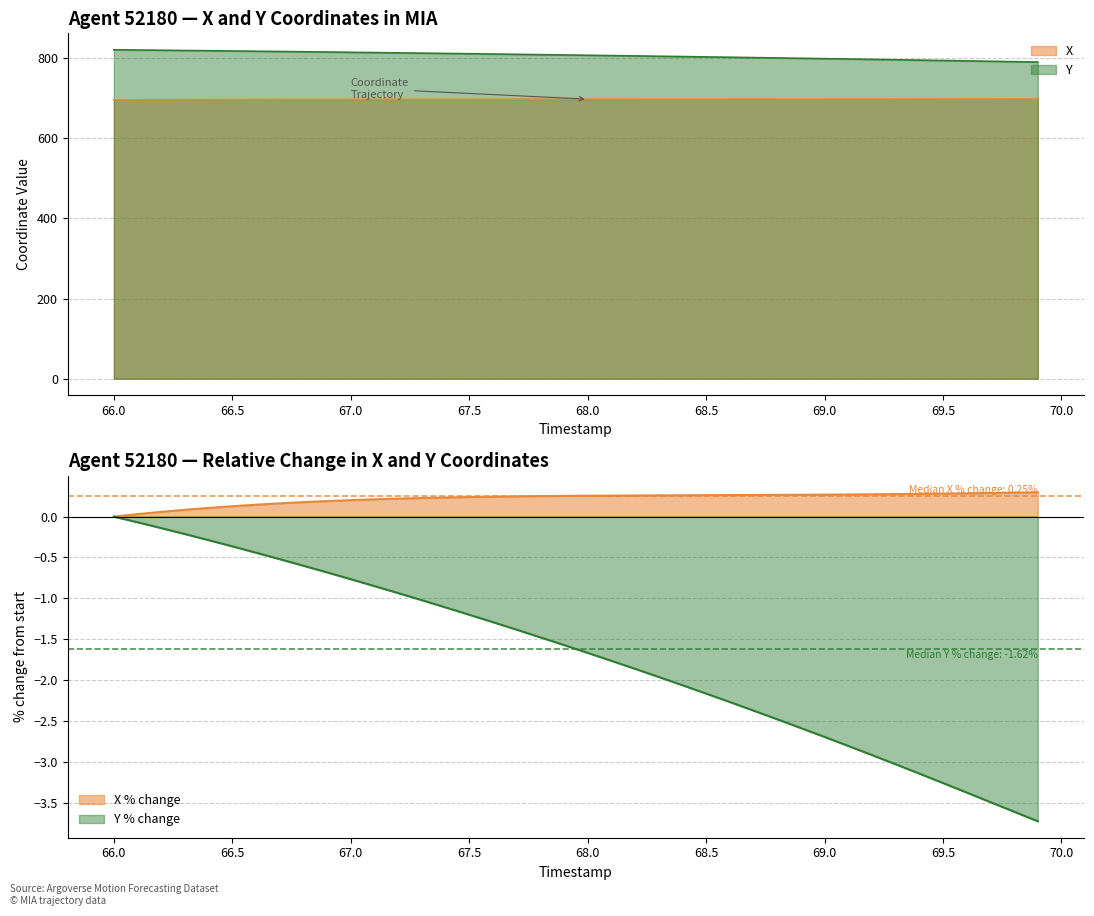

At how many categories does at least one series exceed 696?

40